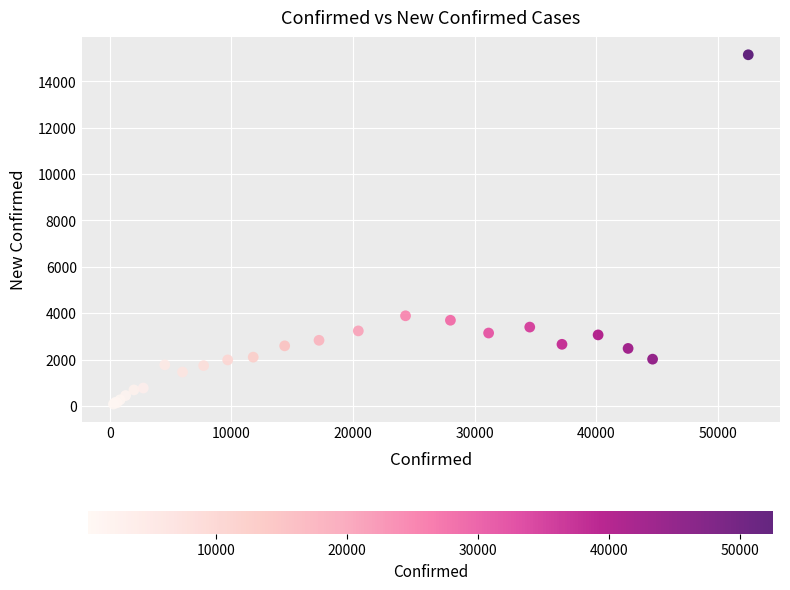

What Y value in the scatter plot is closest to 7614?

3887